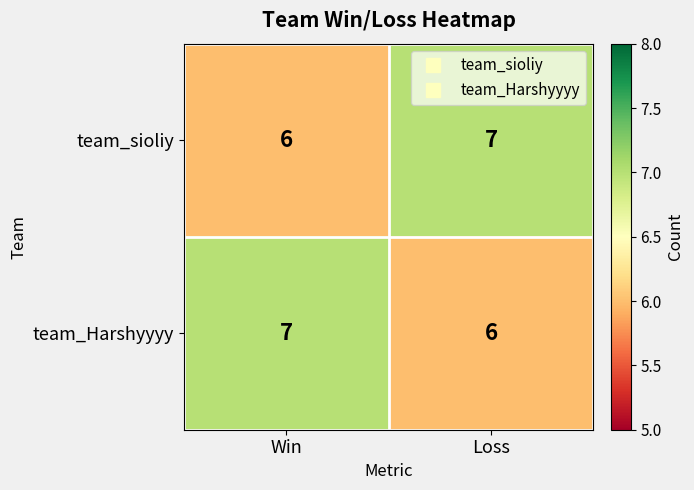

What is the greatest value displayed?

7